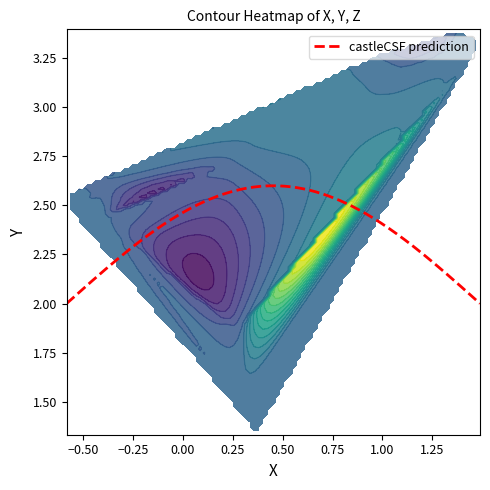

At which label does X first exceed 0?

X